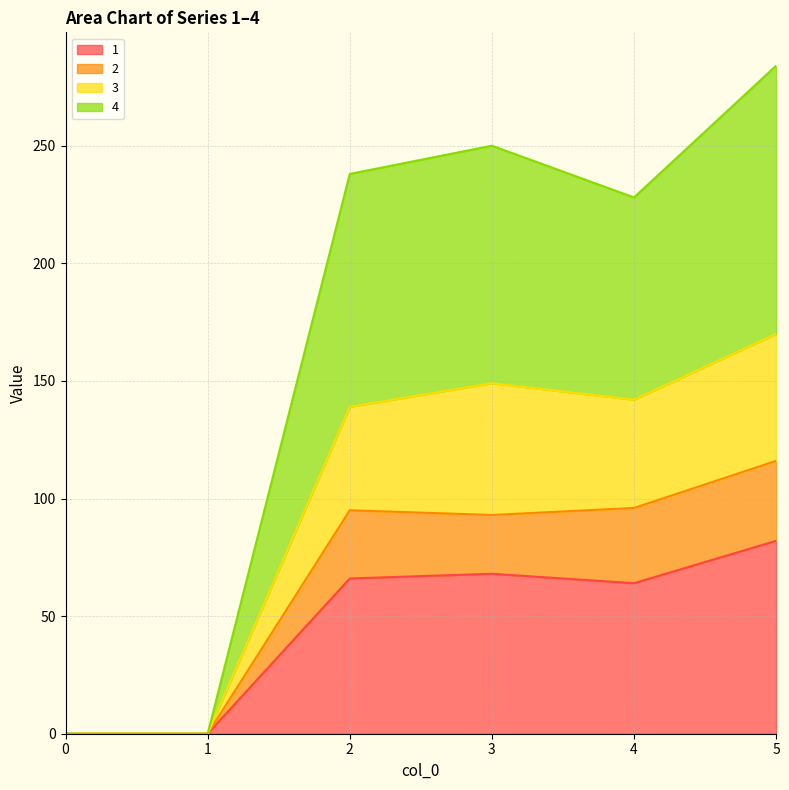

True or false: 3 and 4 intersect in this chart.

False